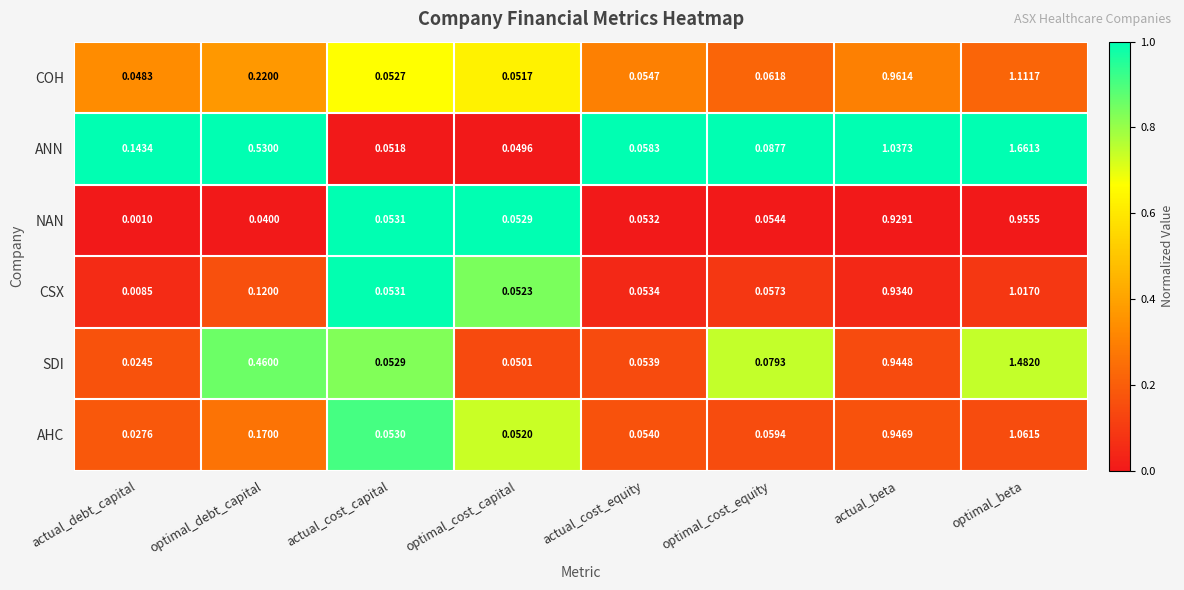

Which series has the widest spread of values?

ANN